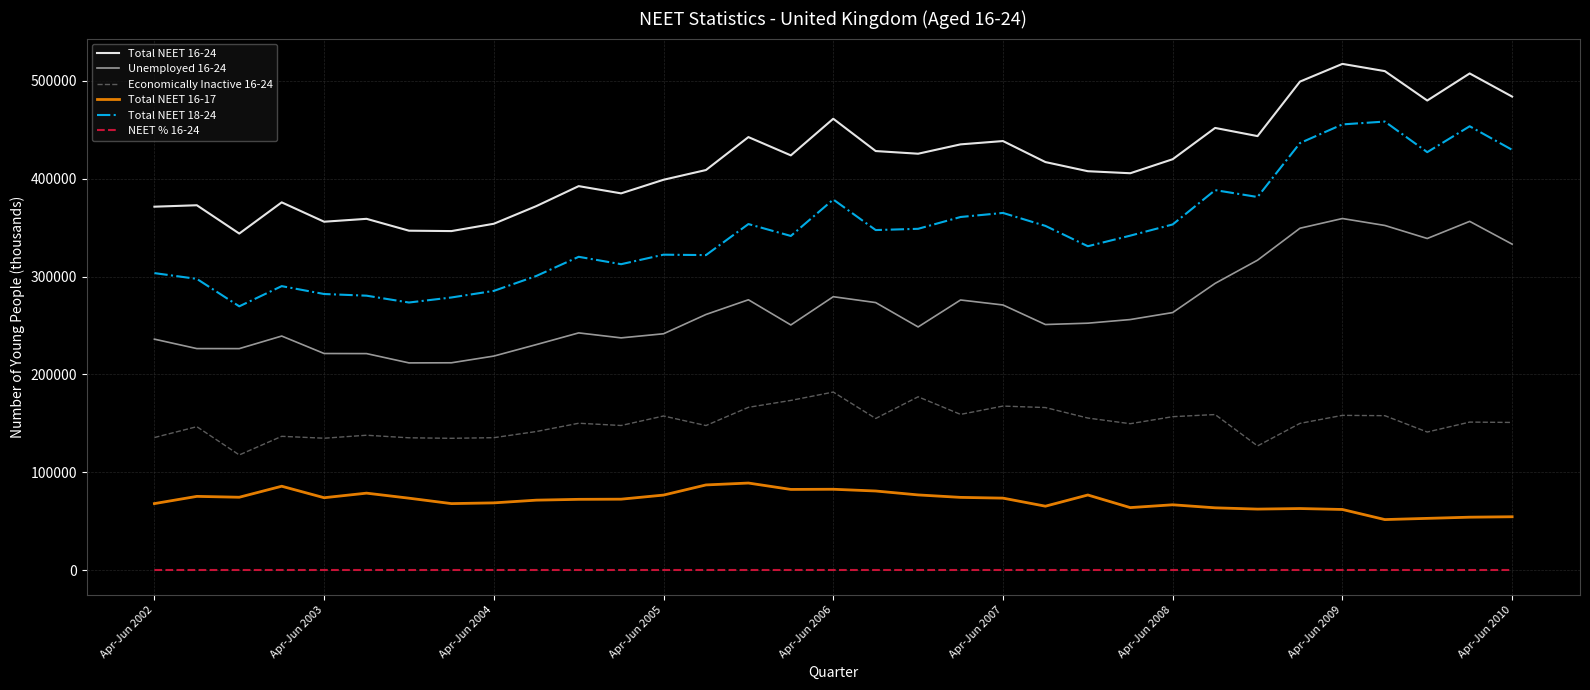

List the series in order of their overall mean, lowest first.

NEET % 16-24, Total NEET 16-17, Economically Inactive 16-24, Unemployed 16-24, Total NEET 18-24, Total NEET 16-24